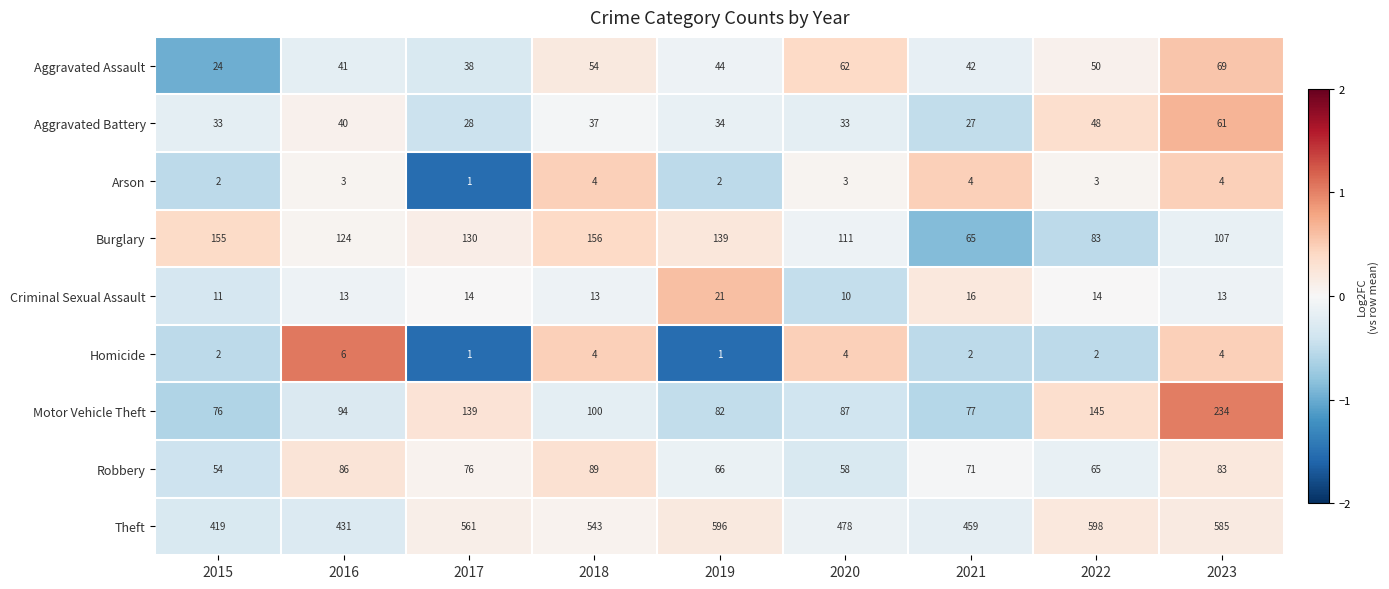

How many data points in Motor Vehicle Theft are less than 94?

4